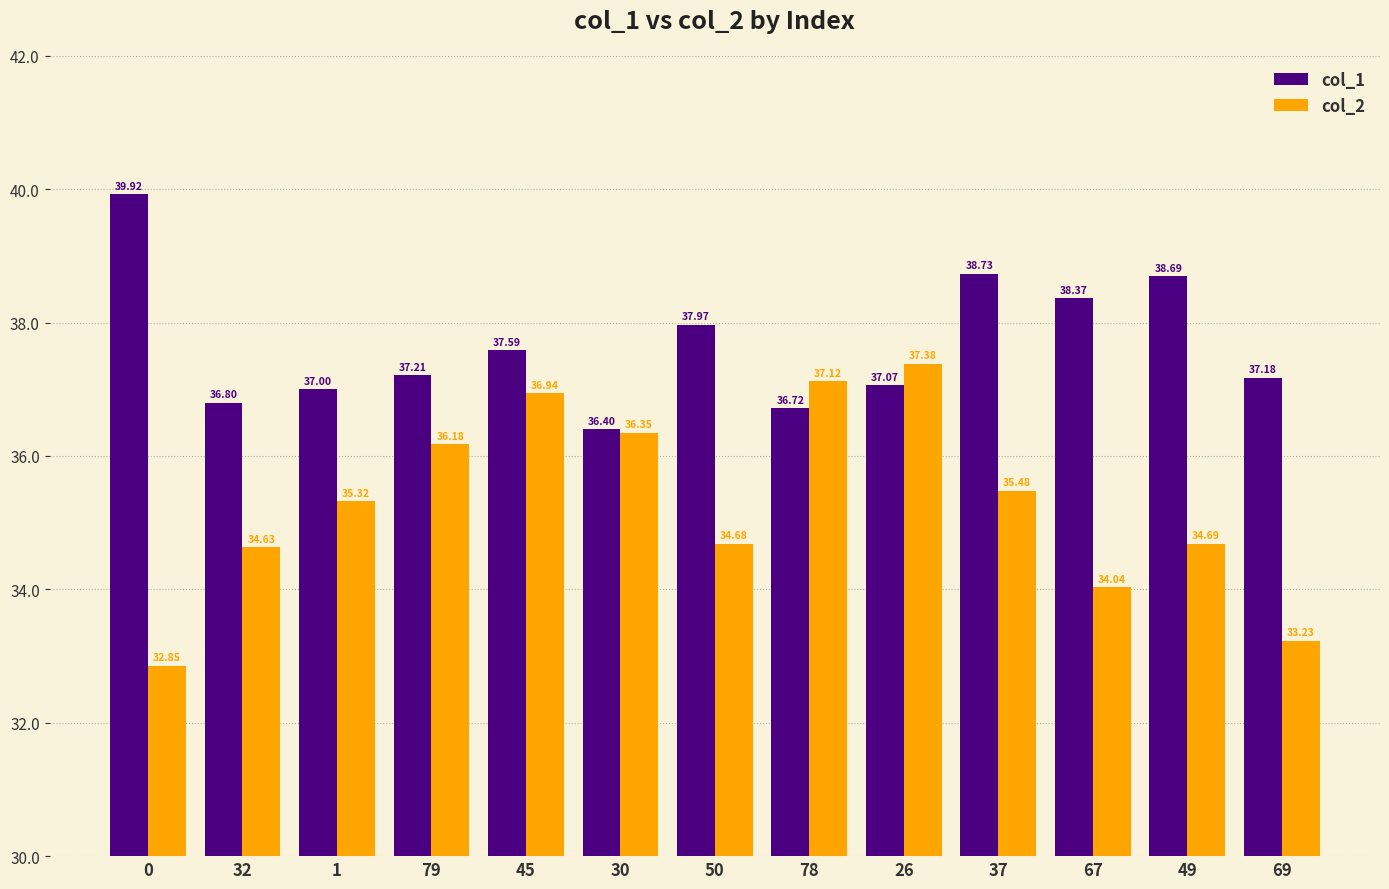

What are all the series names shown in the legend?

col_1, col_2